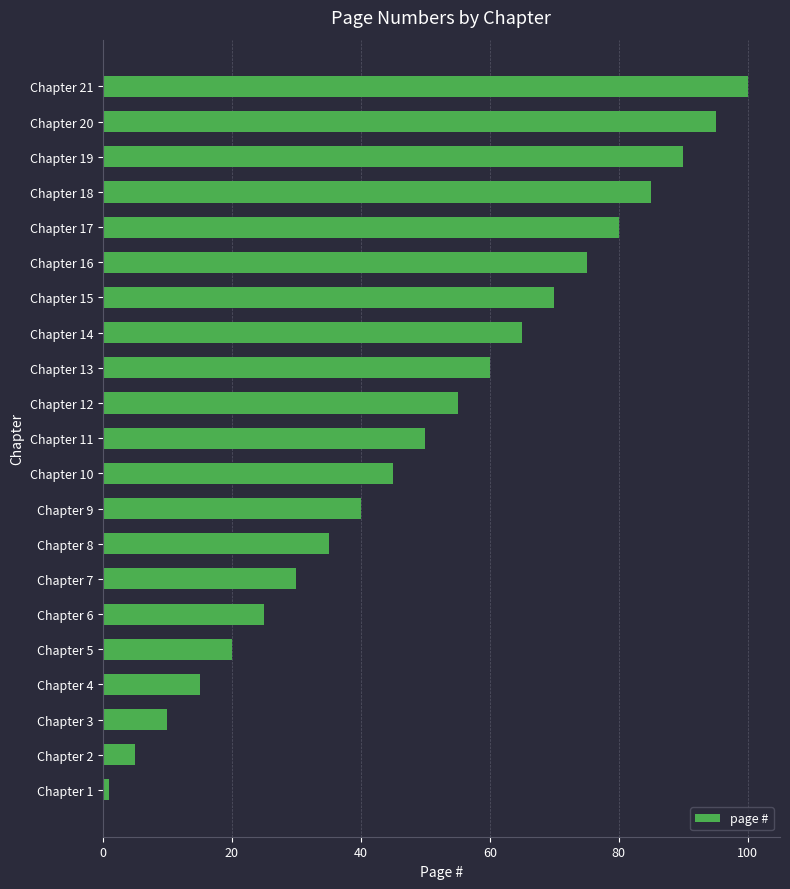

Rank the categories by value from highest to lowest.

Chapter 21, Chapter 20, Chapter 19, Chapter 18, Chapter 17, Chapter 16, Chapter 15, Chapter 14, Chapter 13, Chapter 12, Chapter 11, Chapter 10, Chapter 9, Chapter 8, Chapter 7, Chapter 6, Chapter 5, Chapter 4, Chapter 3, Chapter 2, Chapter 1